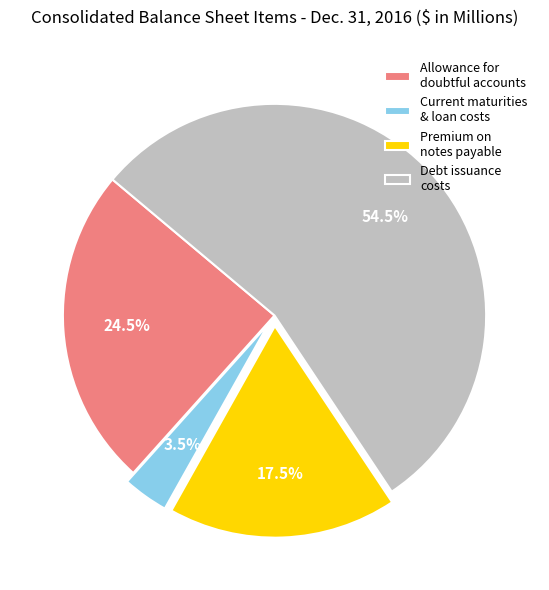

How much of the chart is everything except Current maturities & loan costs?

96.5%